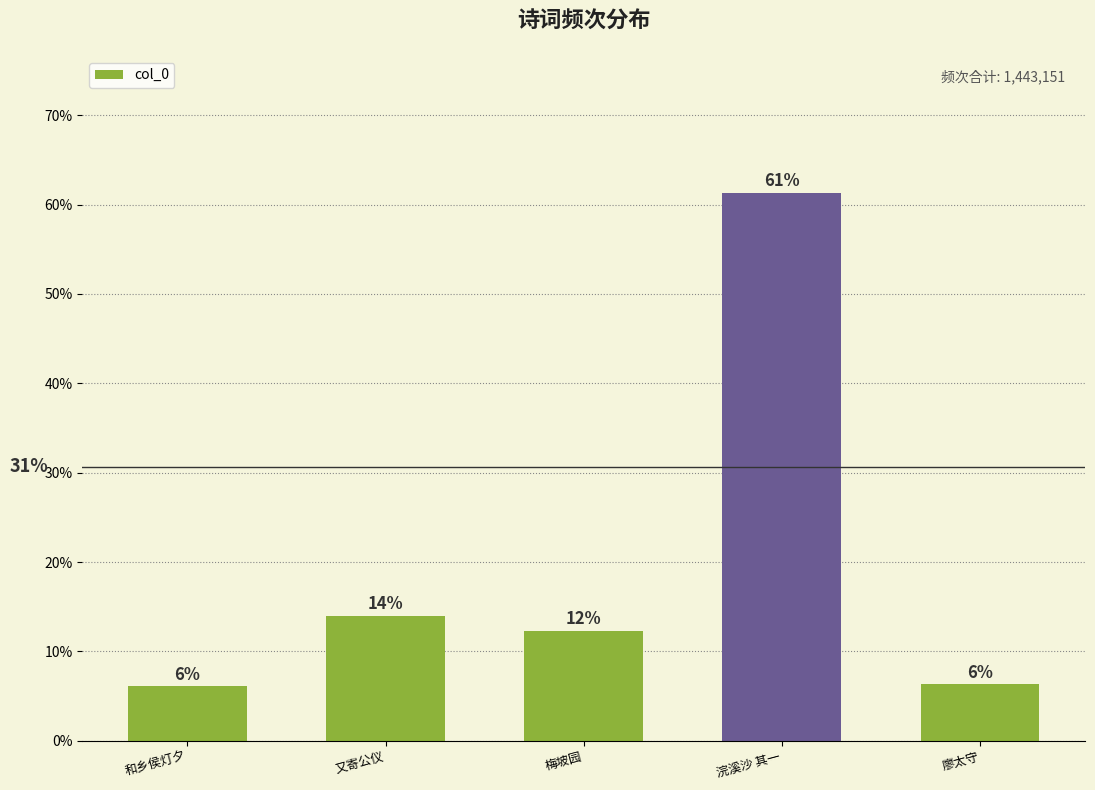

How many bars are there in total?

5